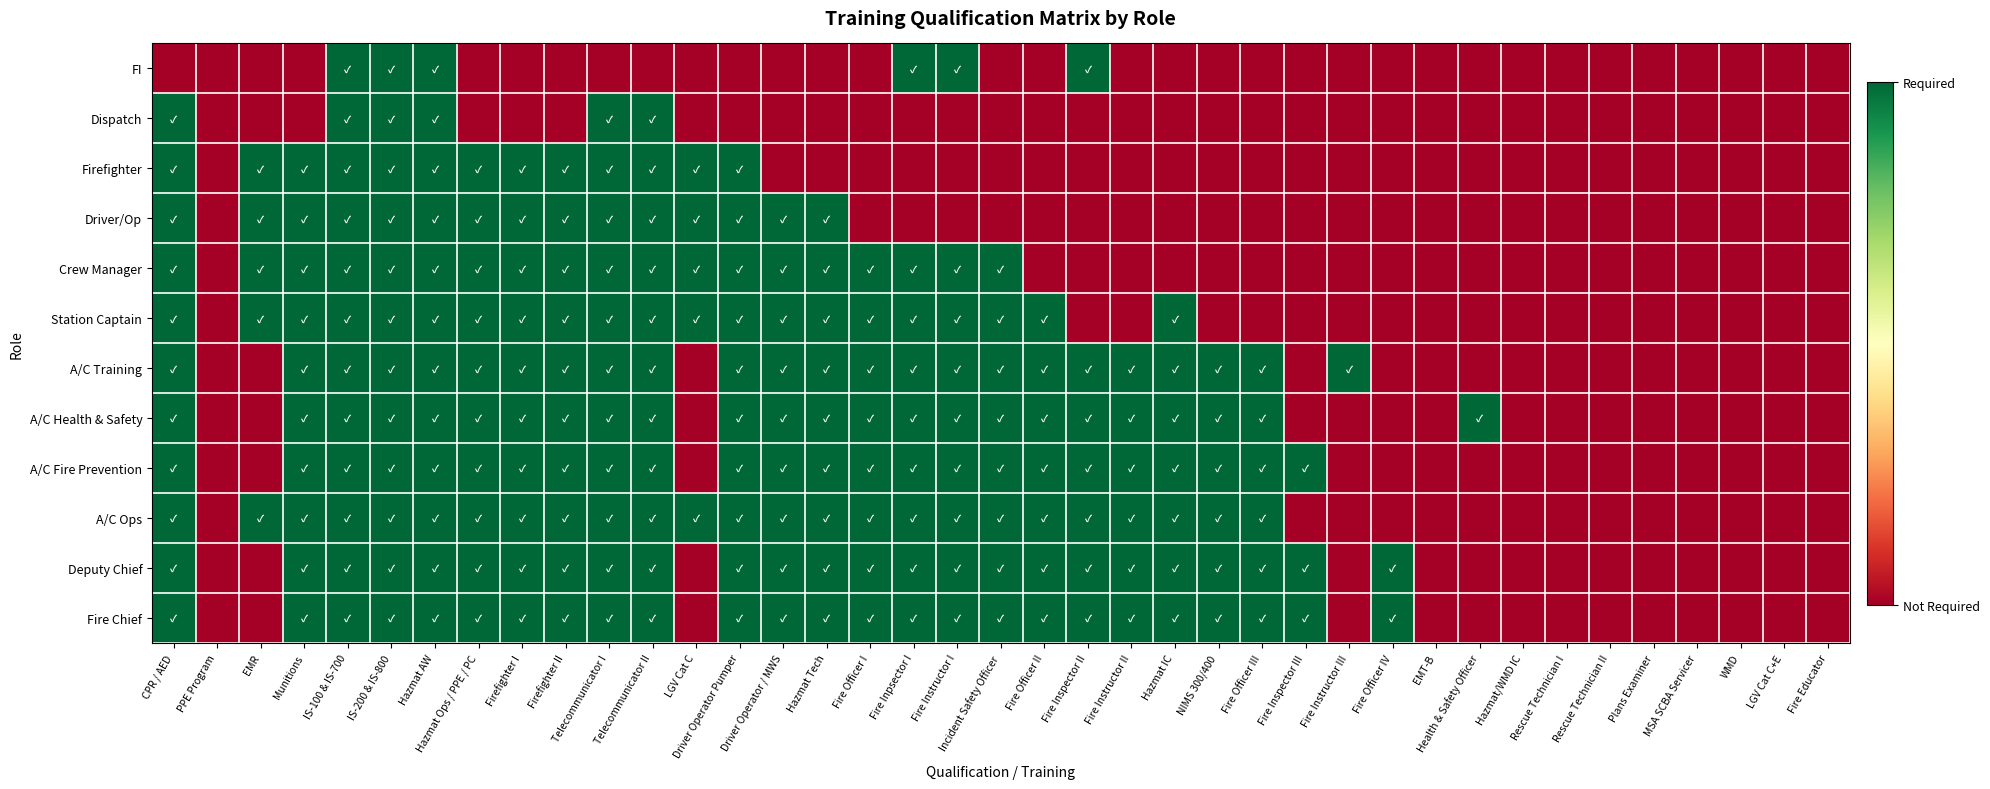

Between MSA SCBA Servicer and Fire Instructor I, which is larger?

Fire Instructor I